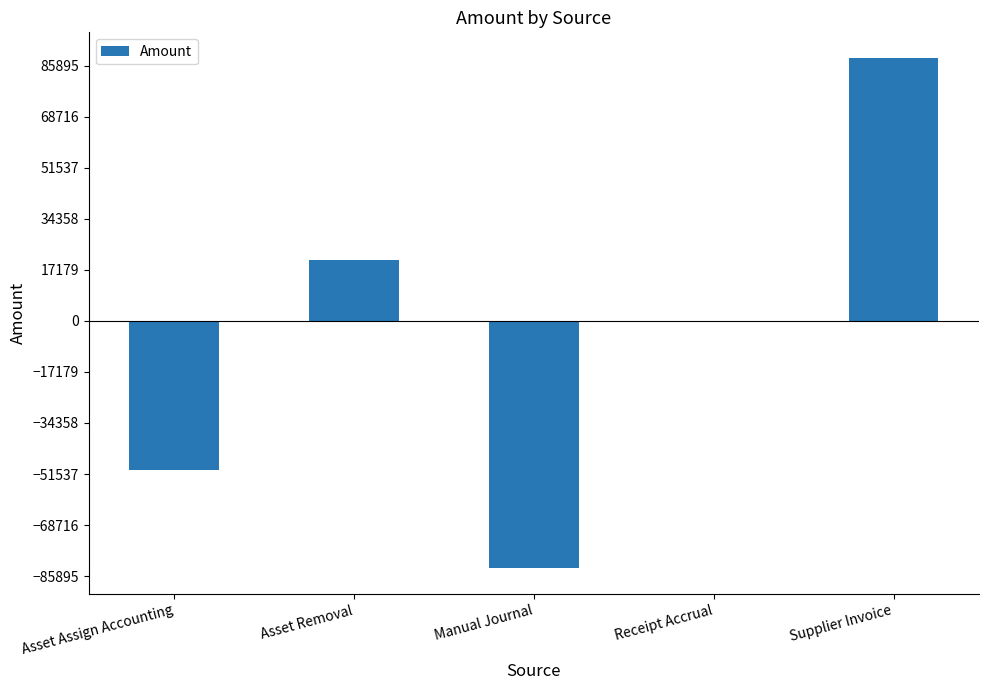

What is the approximate value at Supplier Invoice?

88514.6